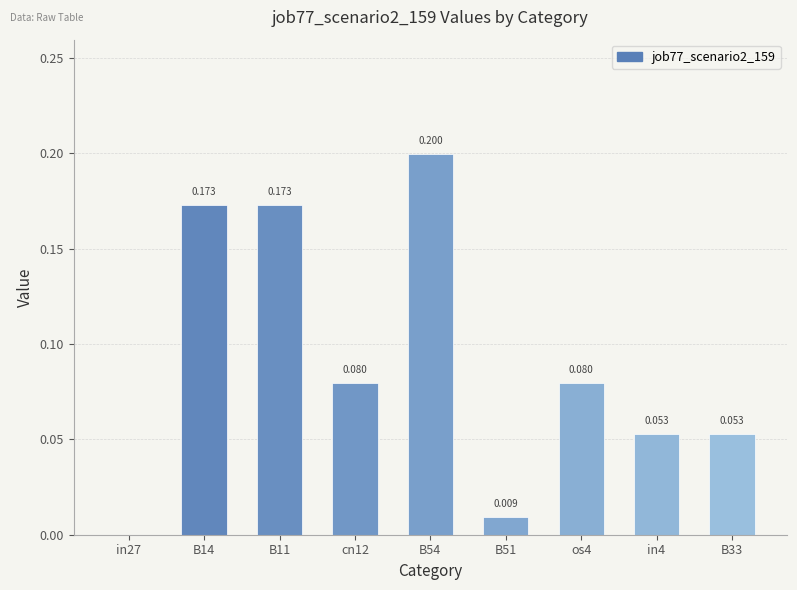

What is the label of the 4th bar from the right?

B51